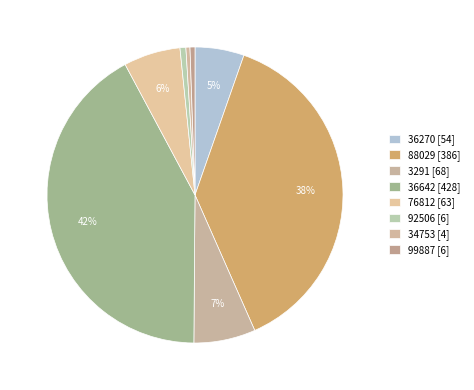

Approximately how many times larger is the value at 76812 compared to 36642?

0.1